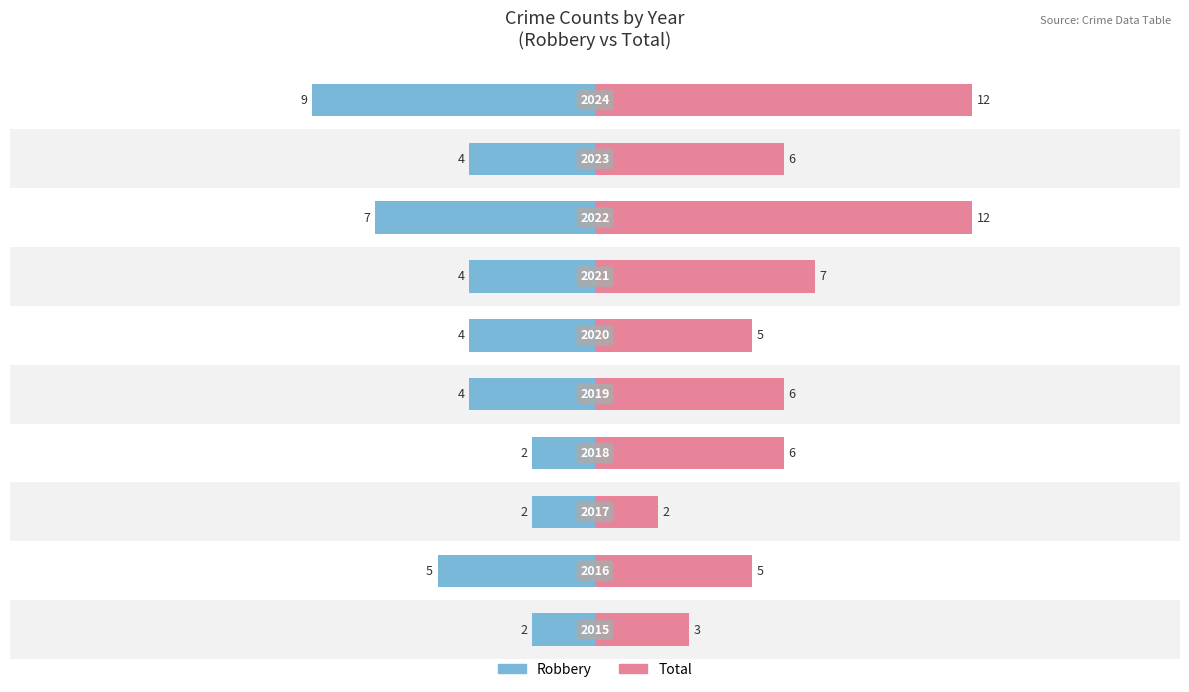

What are all the series names shown in the legend?

Robbery, Total